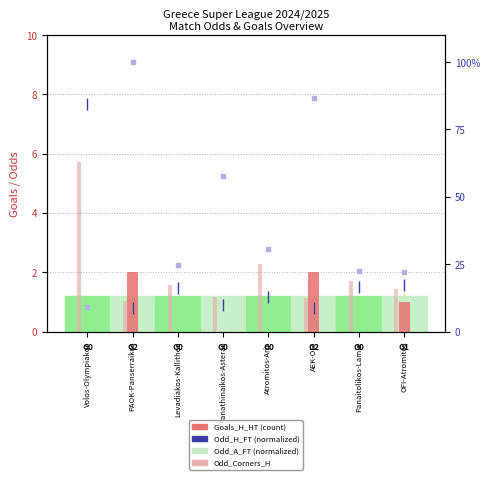

Are the bars grouped side by side (vs. stacked)?

Yes